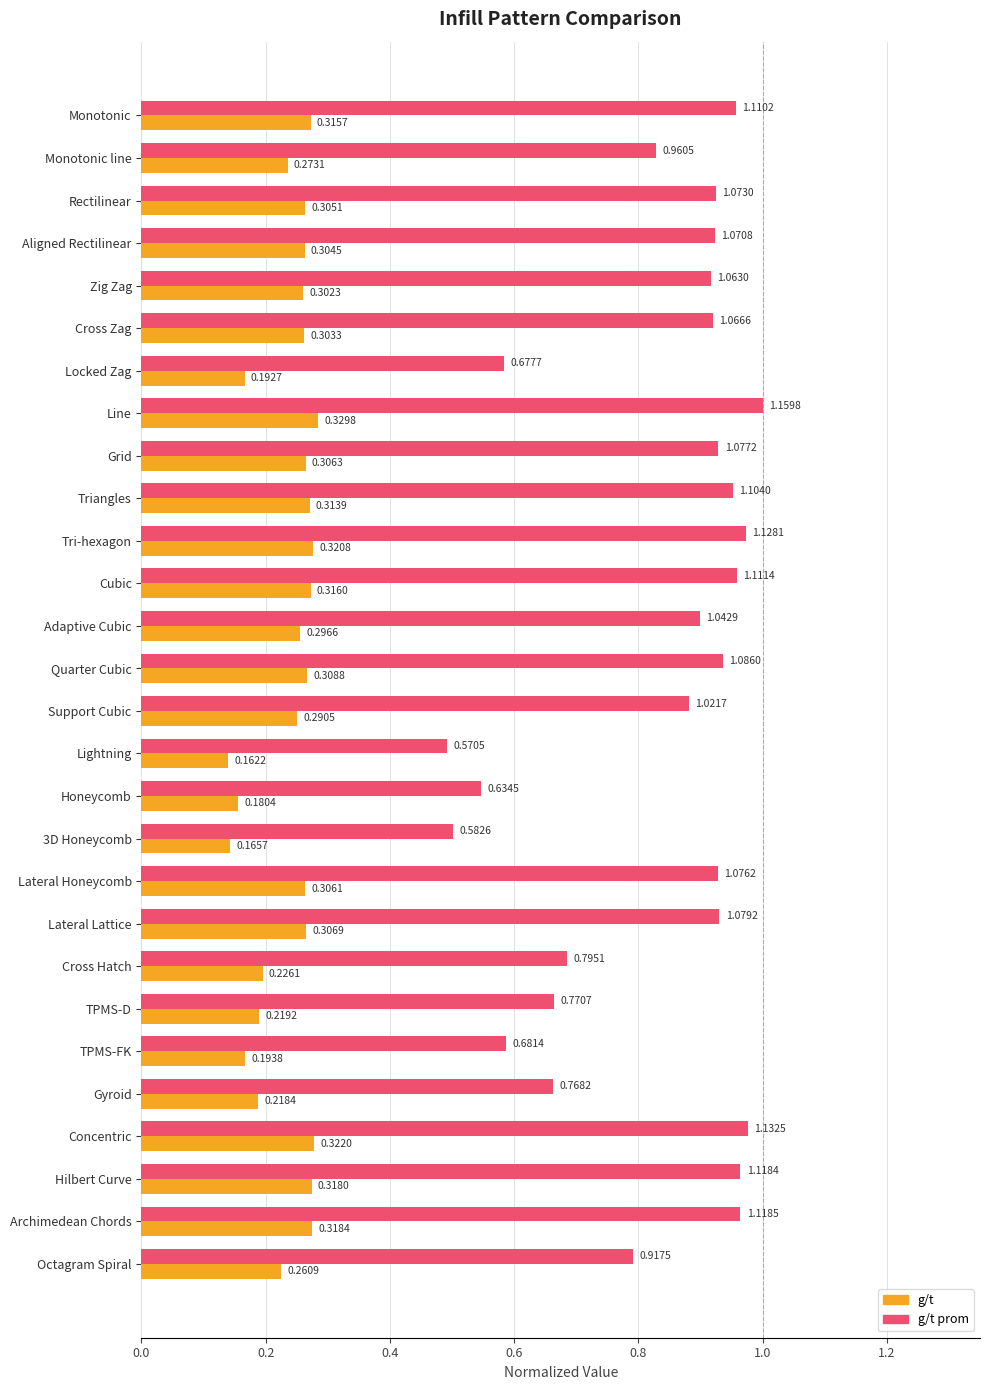

What is the total value across all series at Lateral Lattice?

1.2